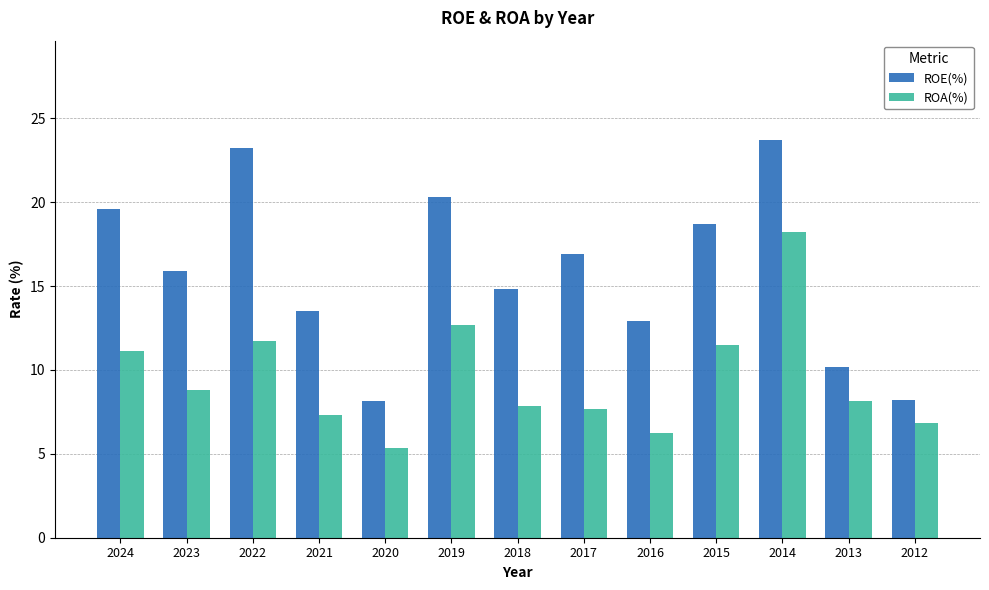

At which label does ROE(%) first exceed 15?

2024